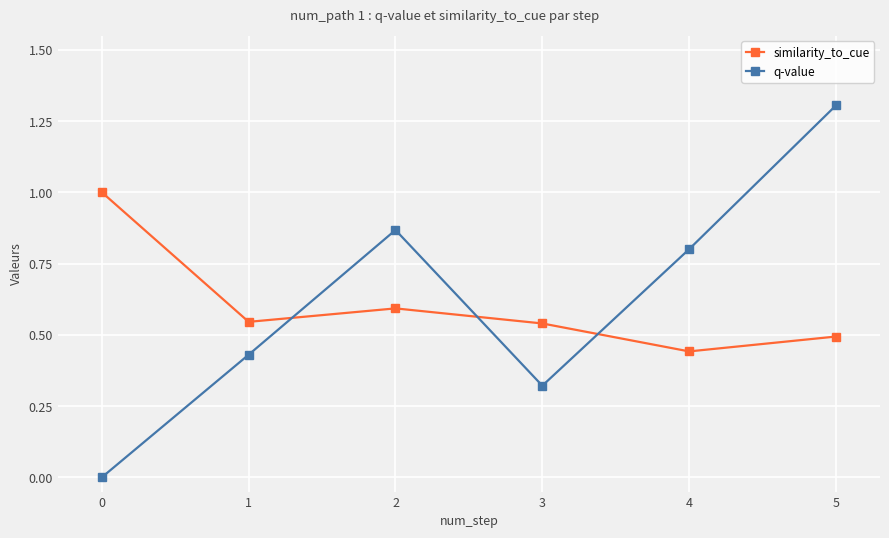

Is this an area chart (filled region under the line)?

No